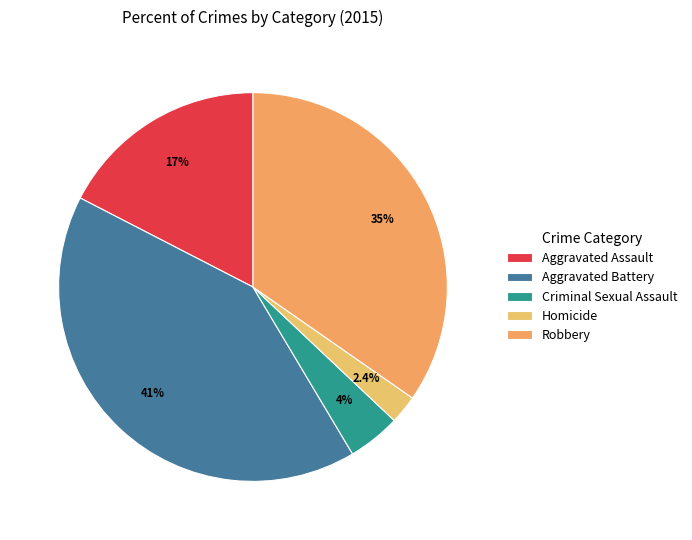

To the nearest percent, what is the difference between the Homicide and Robbery slice percentages?

32%